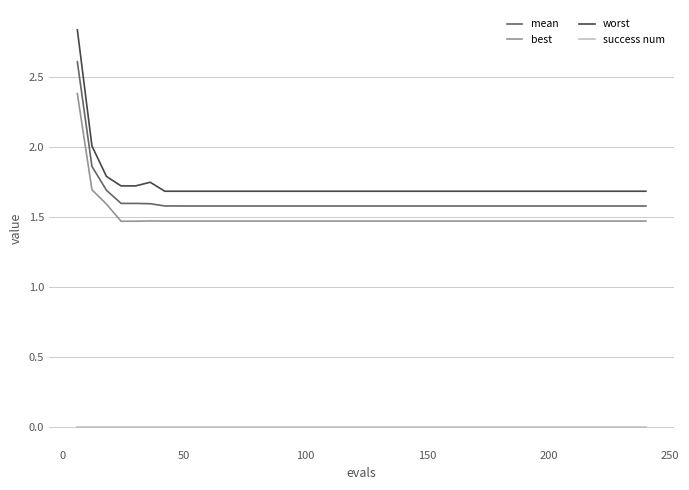

Rank the series by their maximum value, from lowest to highest.

success num, best, mean, worst